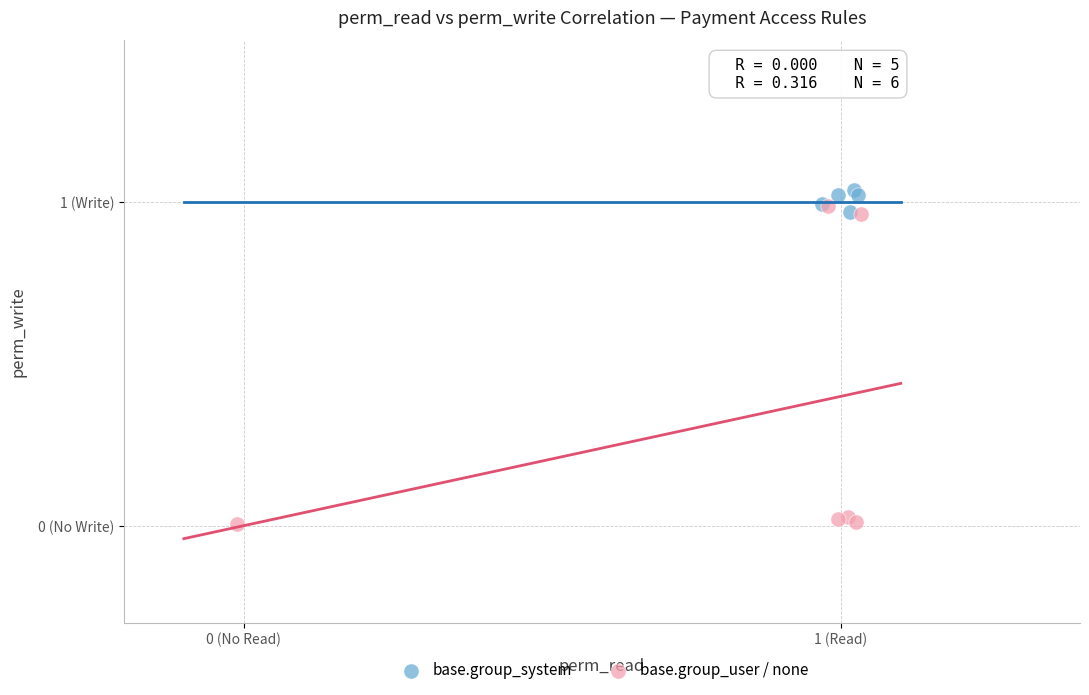

Which series reaches the maximum Y coordinate?

base.group_system